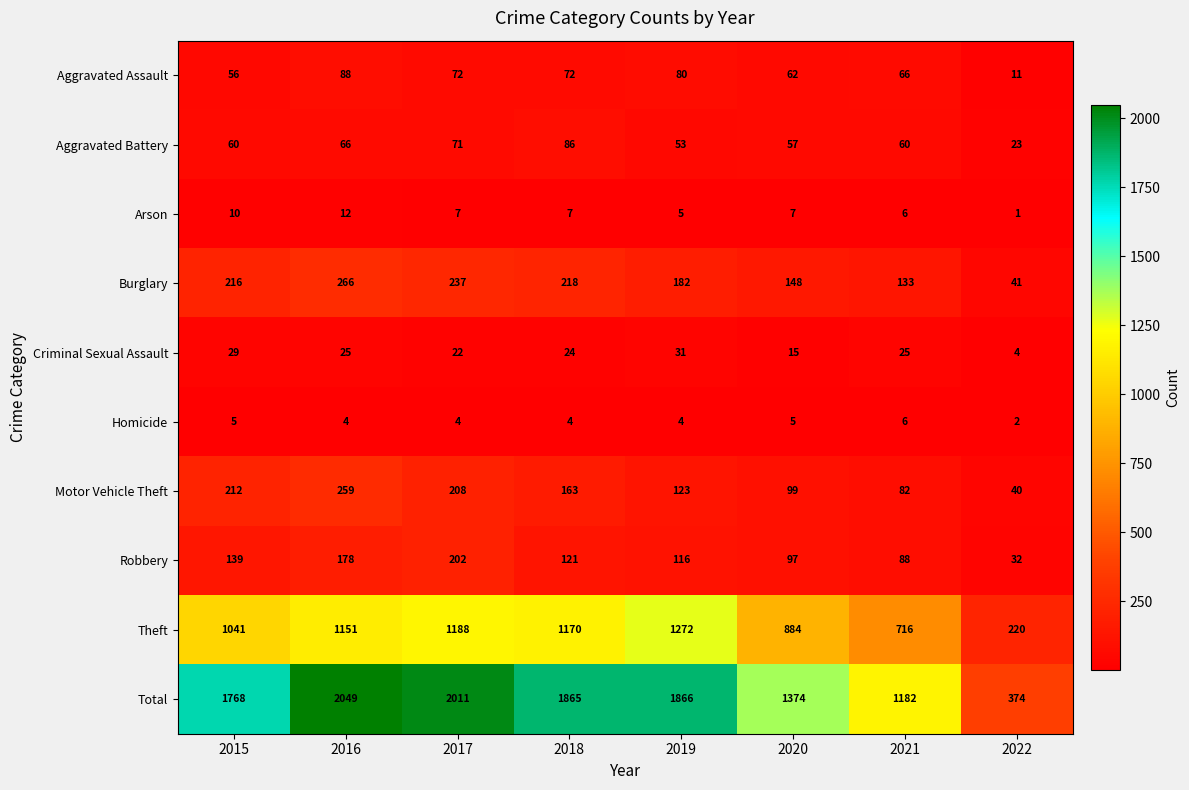

Which series has the largest total across all categories?

Total